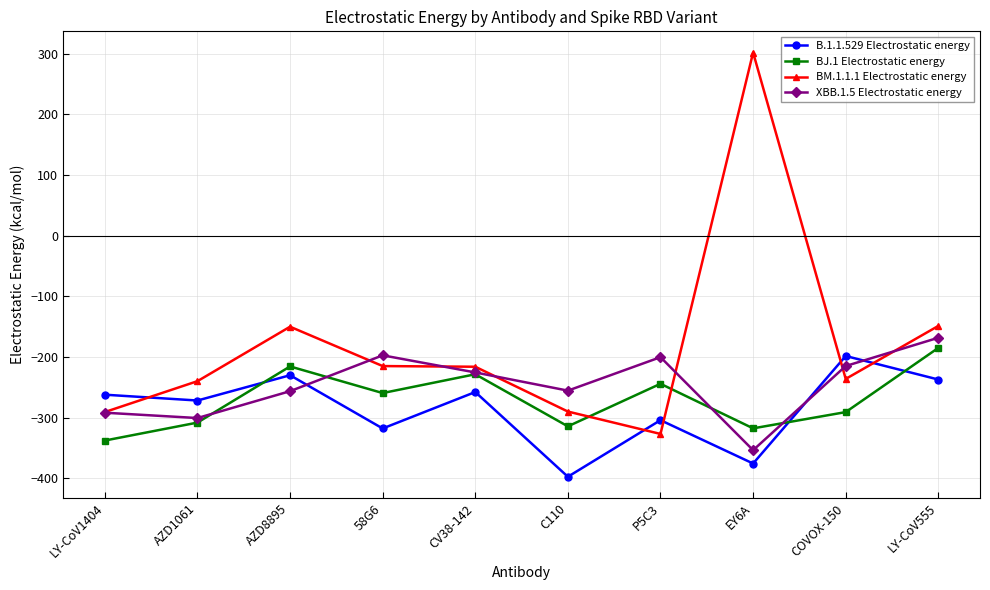

Where does the BM.1.1.1 Electrostatic energy series first go above -216?

AZD8895